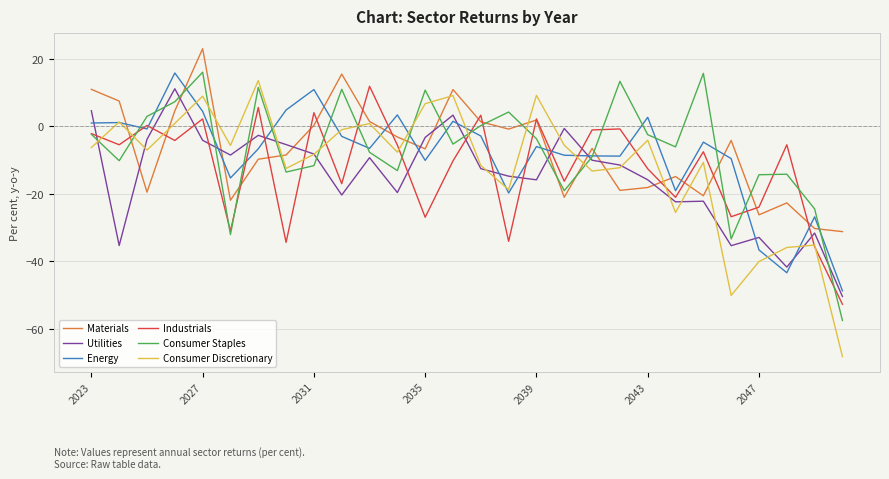

True or false: Materials and Utilities intersect in this chart.

True